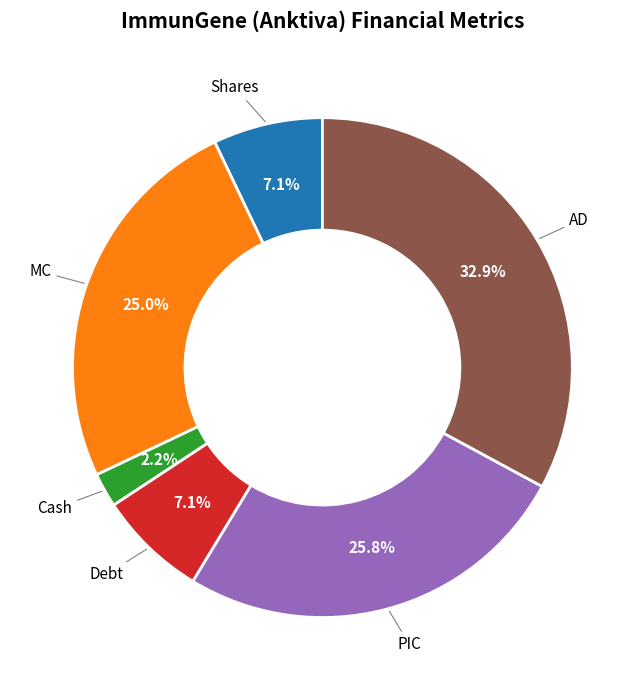

Does Shares represent more than half of the total?

No